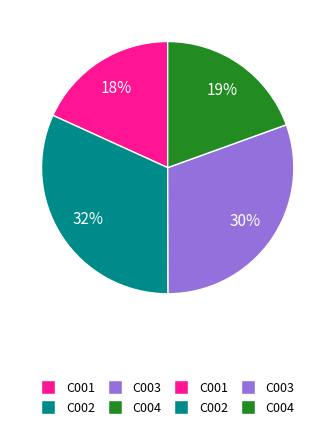

To the nearest percent, what is the average slice percentage?

25%